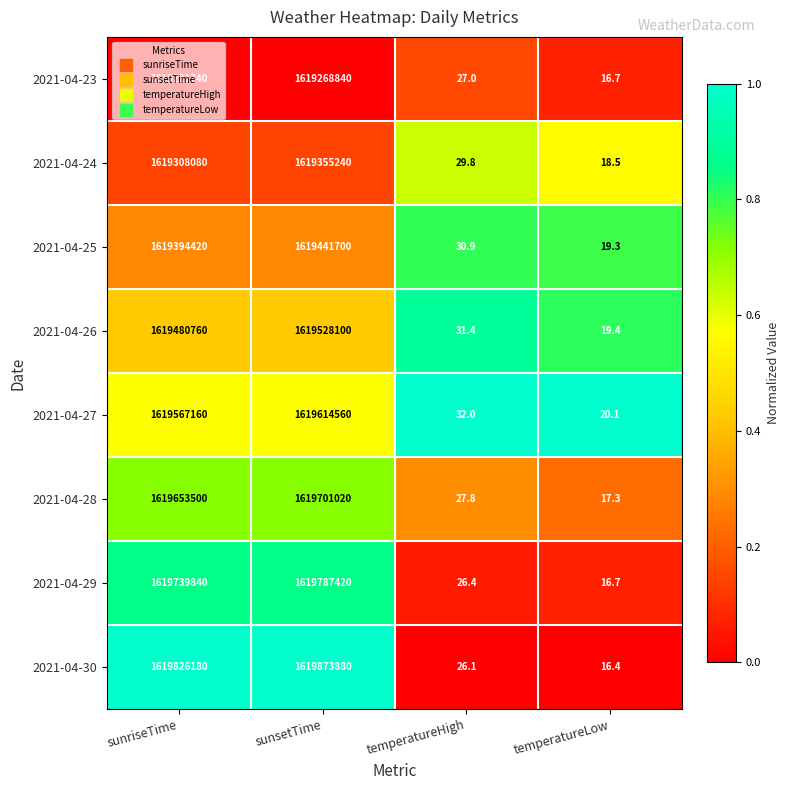

What is the spread (max minus min) of values at sunsetTime?

605040.0